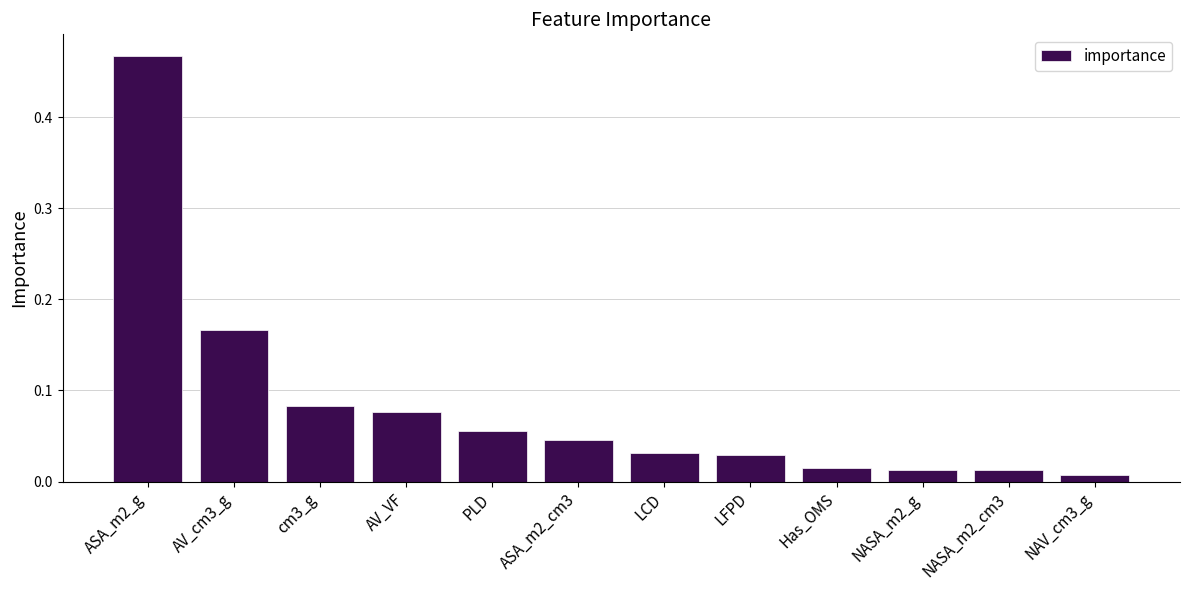

Which category has the highest value across all series?

ASA_m2_g